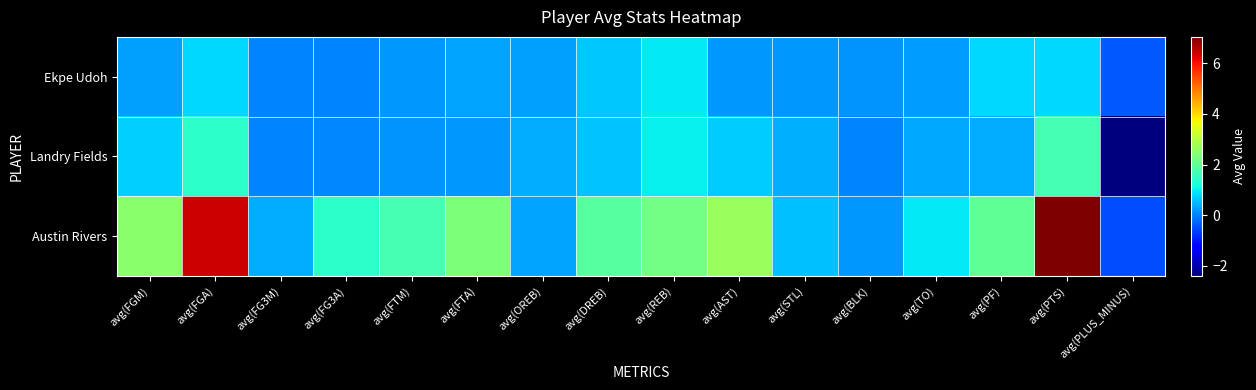

Reading right to left, extract all data points from this chart.

Ekpe Udoh: avg(PLUS_MINUS)=-0.4	avg(PTS)=0.8	avg(PF)=0.8	avg(TO)=0.2	avg(BLK)=0.2	avg(STL)=0.2	avg(AST)=0.2	avg(REB)=1.0	avg(DREB)=0.7	avg(OREB)=0.3	avg(FTA)=0.3	avg(FTM)=0.2	avg(FG3A)=0.0	avg(FG3M)=0.0	avg(FGA)=0.8	avg(FGM)=0.3
Landry Fields: avg(PLUS_MINUS)=-2.4	avg(PTS)=1.7	avg(PF)=0.4	avg(TO)=0.4	avg(BLK)=0.0	avg(STL)=0.4	avg(AST)=0.7	avg(REB)=1.0	avg(DREB)=0.6	avg(OREB)=0.4	avg(FTA)=0.2	avg(FTM)=0.2	avg(FG3A)=0.1	avg(FG3M)=0.0	avg(FGA)=1.4	avg(FGM)=0.7
Austin Rivers: avg(PLUS_MINUS)=-0.5	avg(PTS)=7.0	avg(PF)=2.0	avg(TO)=1.0	avg(BLK)=0.2	avg(STL)=0.6	avg(AST)=2.7	avg(REB)=2.2	avg(DREB)=1.9	avg(OREB)=0.3	avg(FTA)=2.4	avg(FTM)=1.7	avg(FG3A)=1.4	avg(FG3M)=0.4	avg(FGA)=6.4	avg(FGM)=2.5